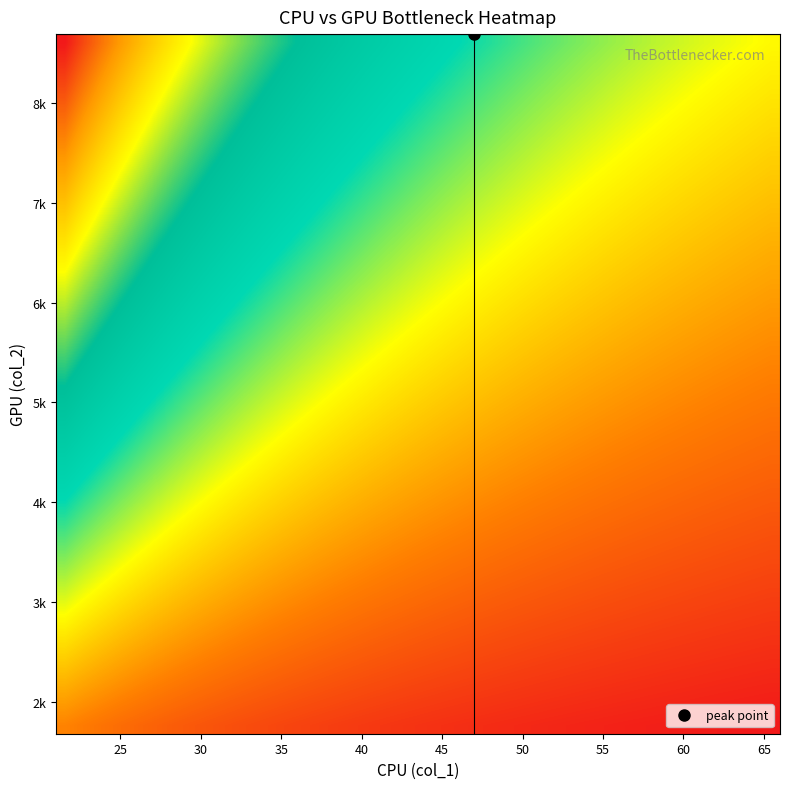

Count the number of categories in the chart.

40